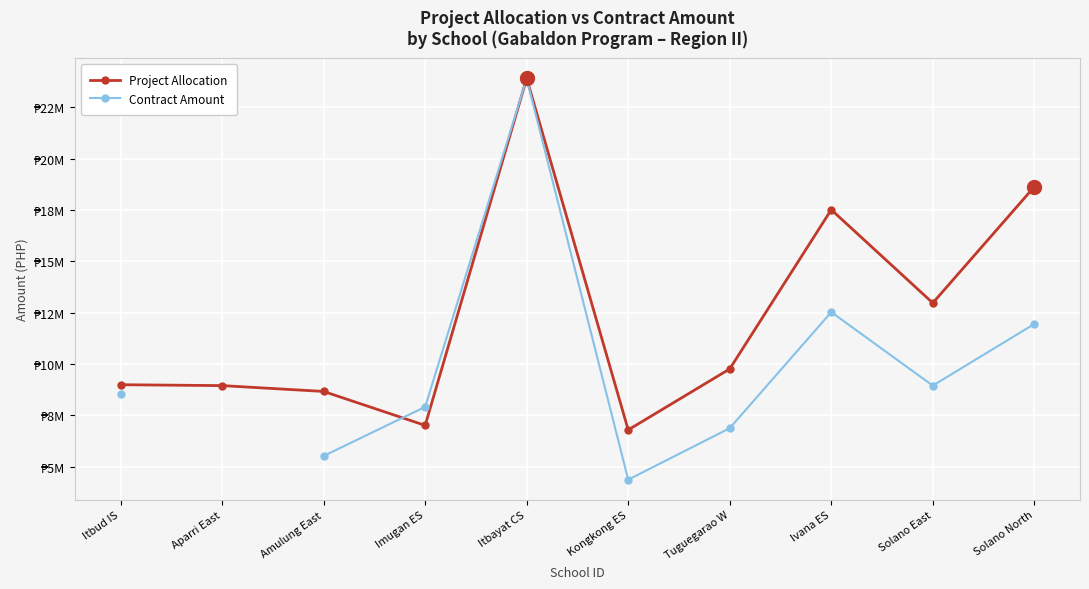

How many lines are shown in the chart?

2